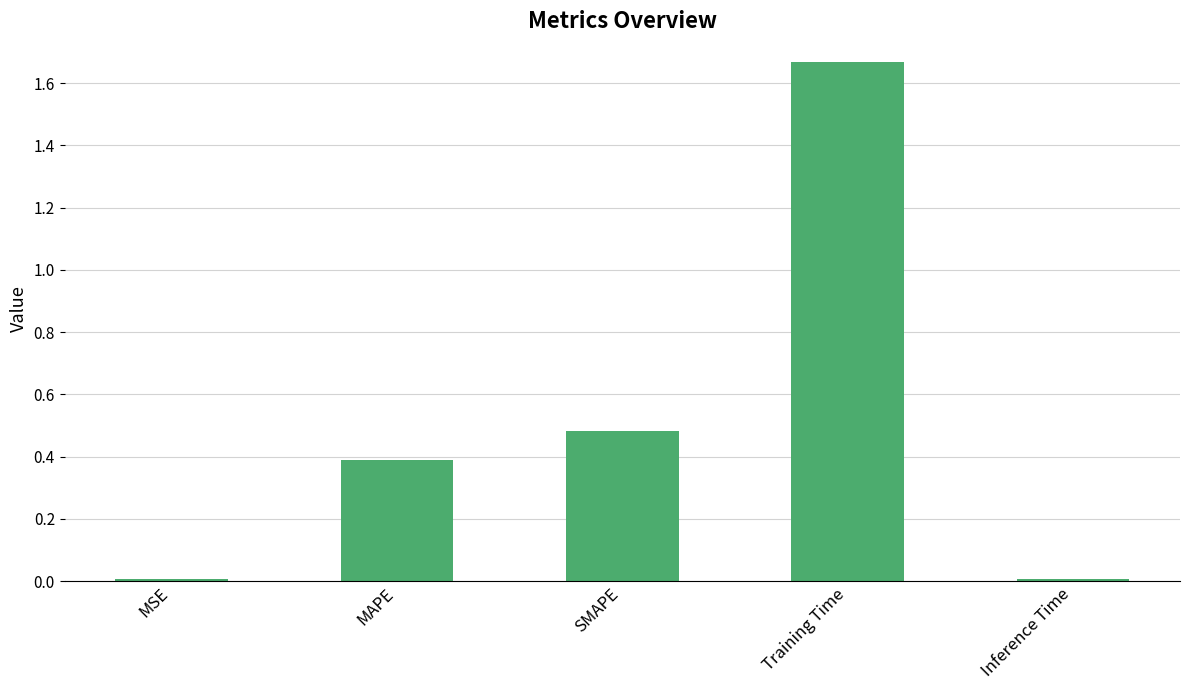

Between MSE and SMAPE, which is larger?

SMAPE